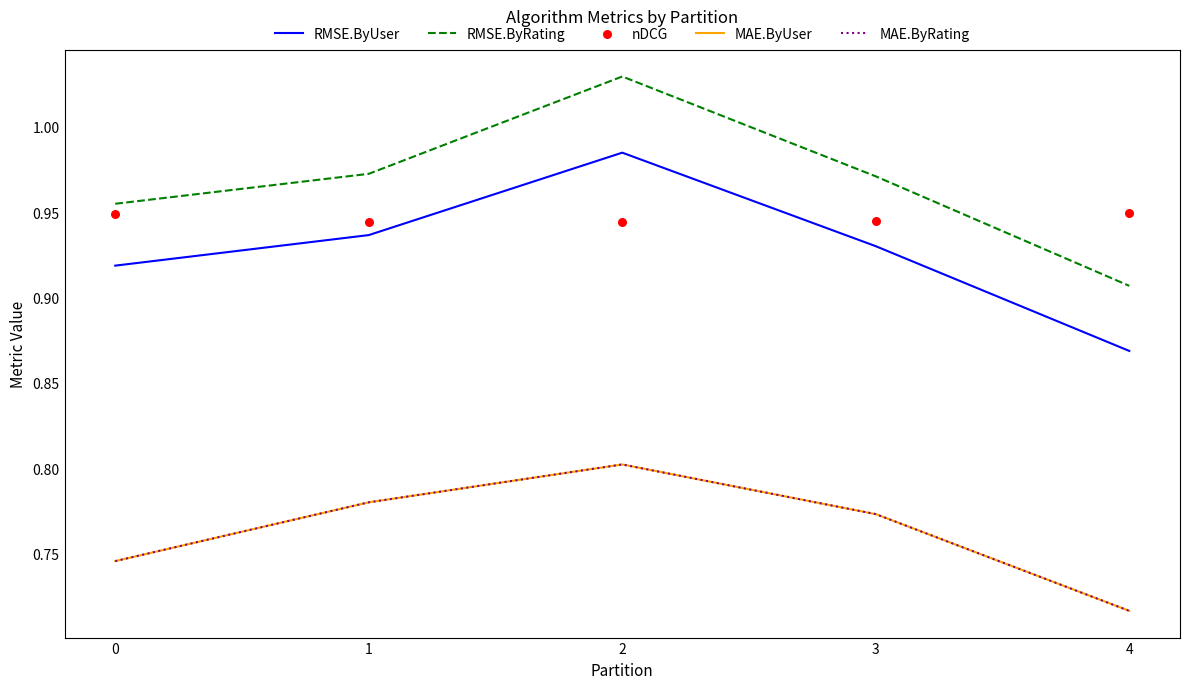

Which series contains the highest Y value?

RMSE.ByRating